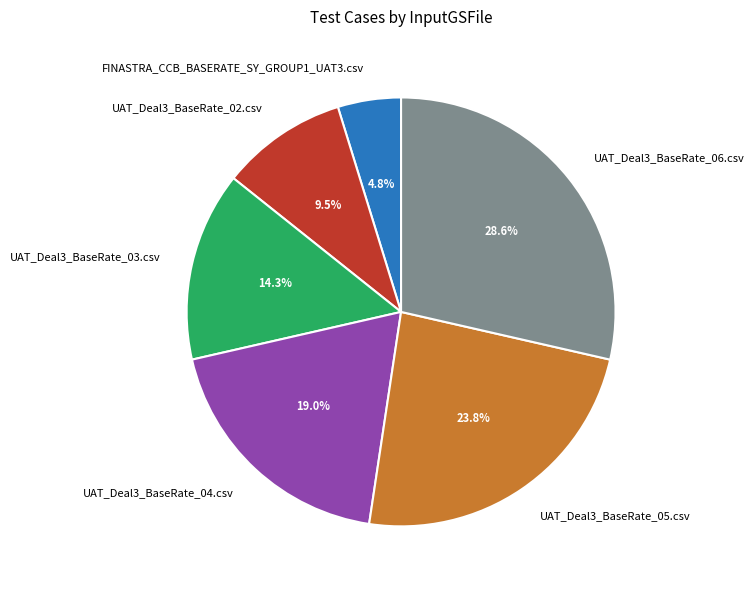

Is it true that UAT_Deal3_BaseRate_05.csv is 18% of the pie?

False